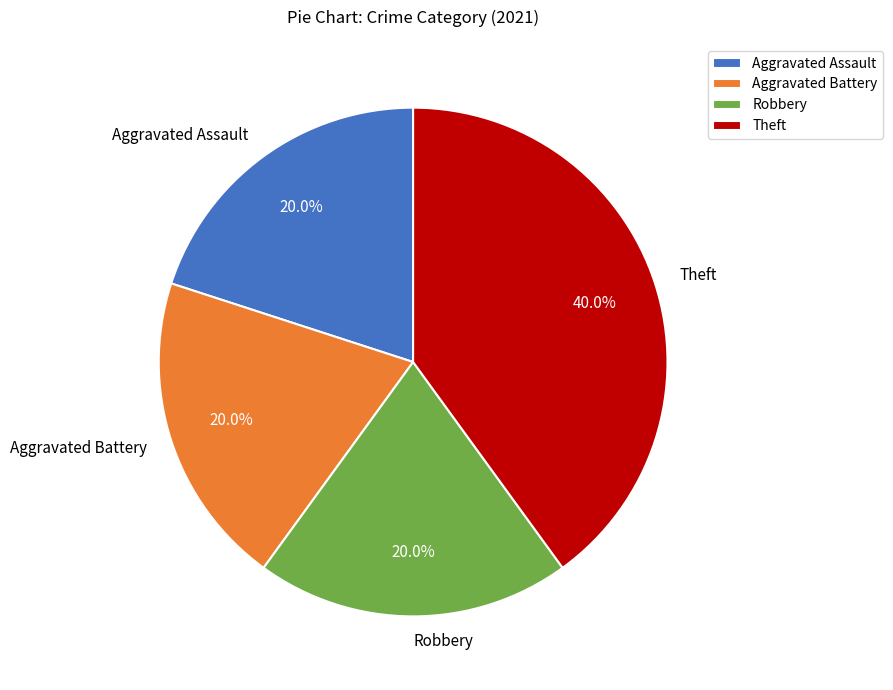

Is there any slice that represents more than half of the pie?

No